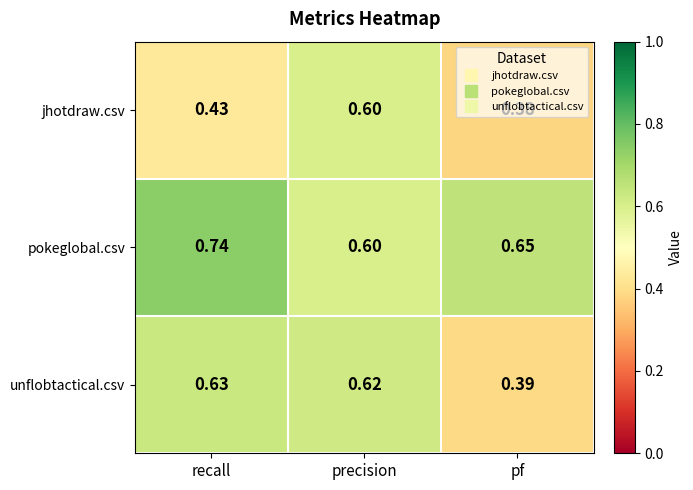

At how many categories does at least one series exceed 0?

3